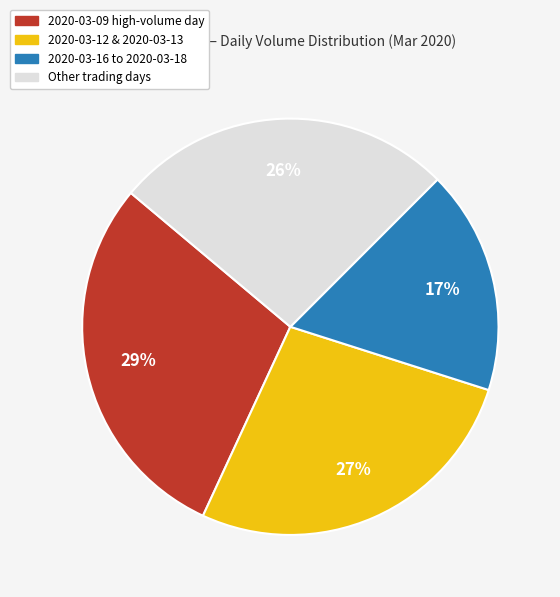

To the nearest percent, what is the average slice percentage?

25%